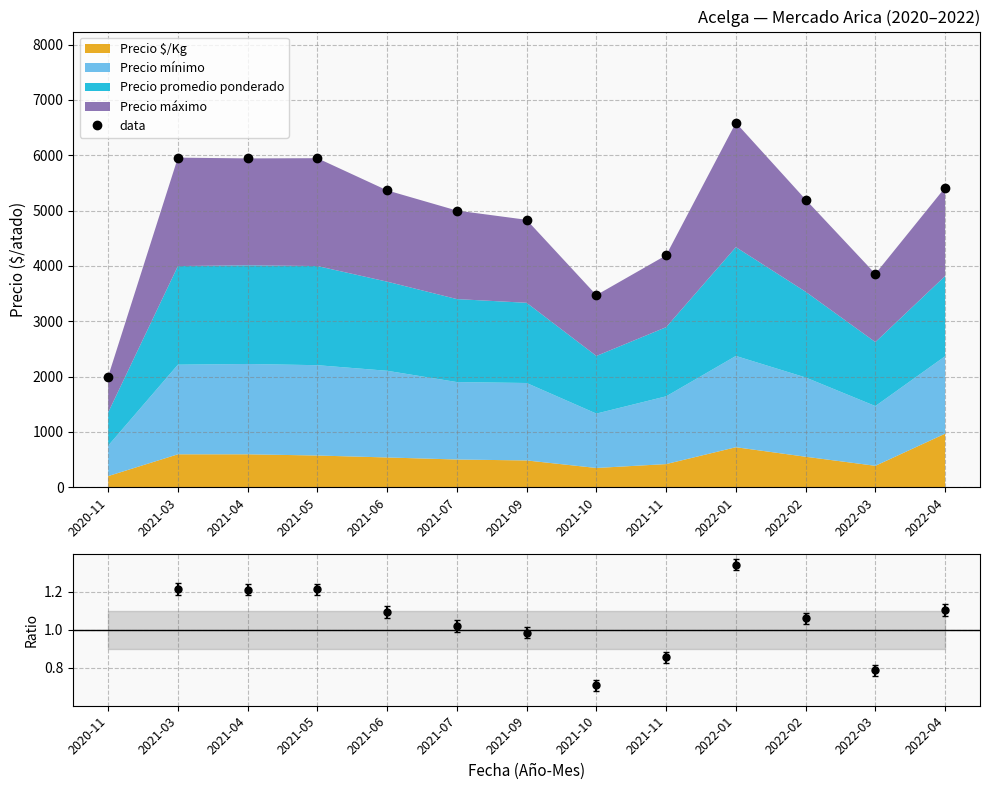

The chart shows a value of 0.6 at 2020-11. True or false?

False